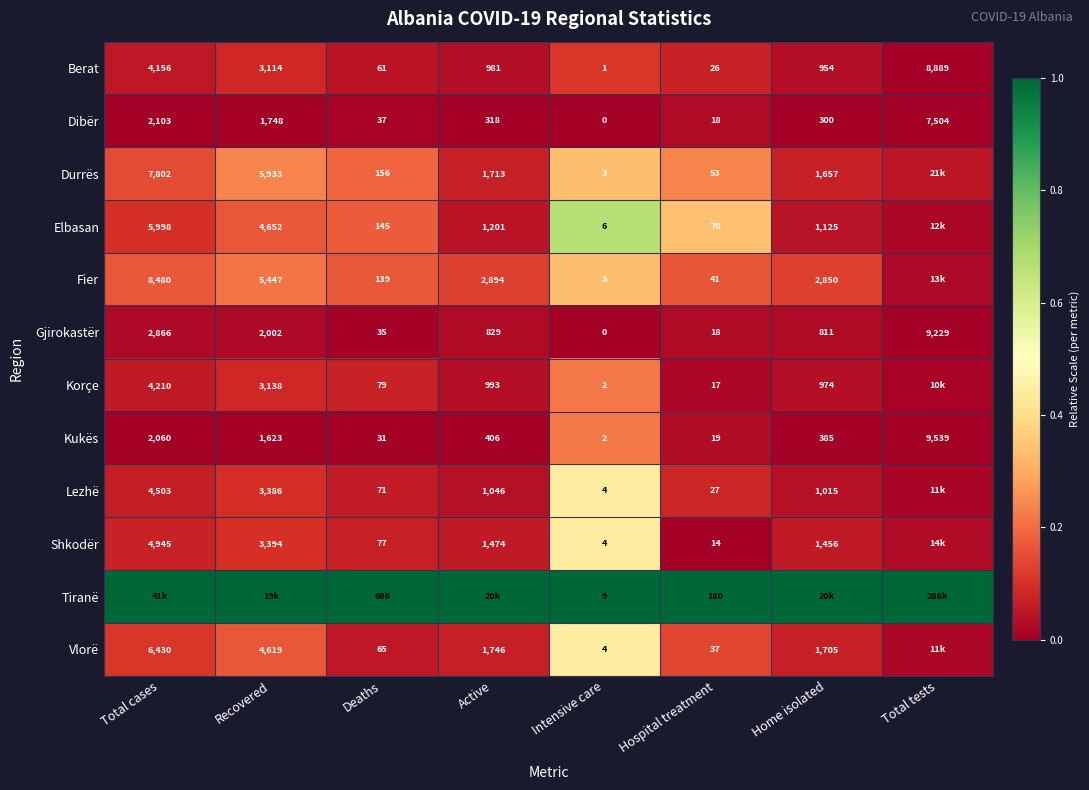

At how many categories does at least one series exceed 0?

8